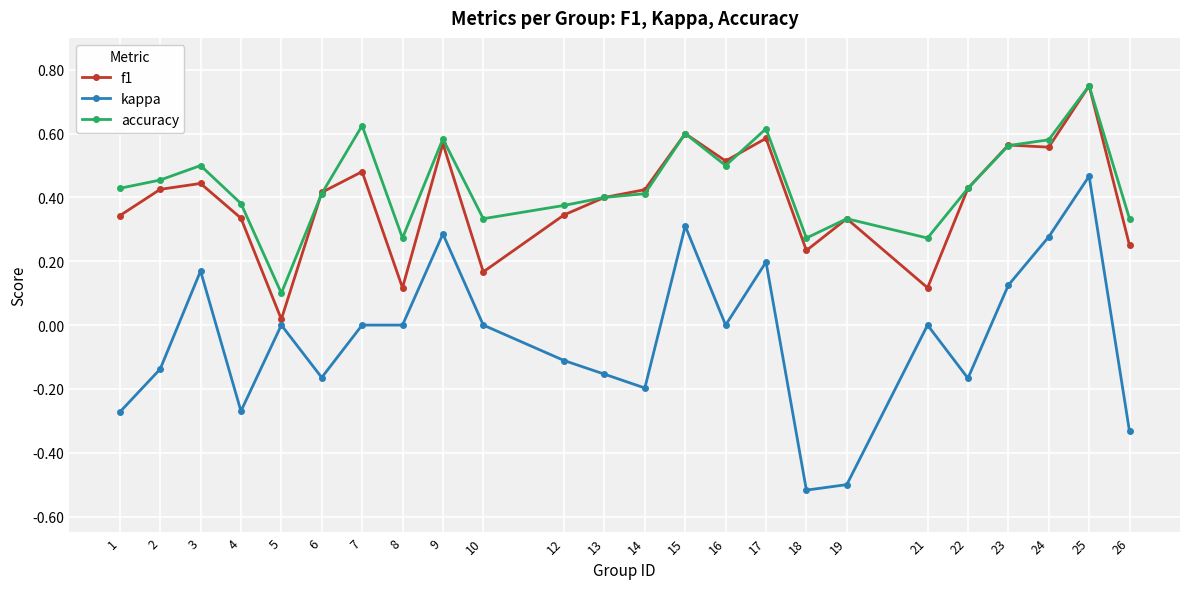

How many accuracy values are between 0 and 1?

24